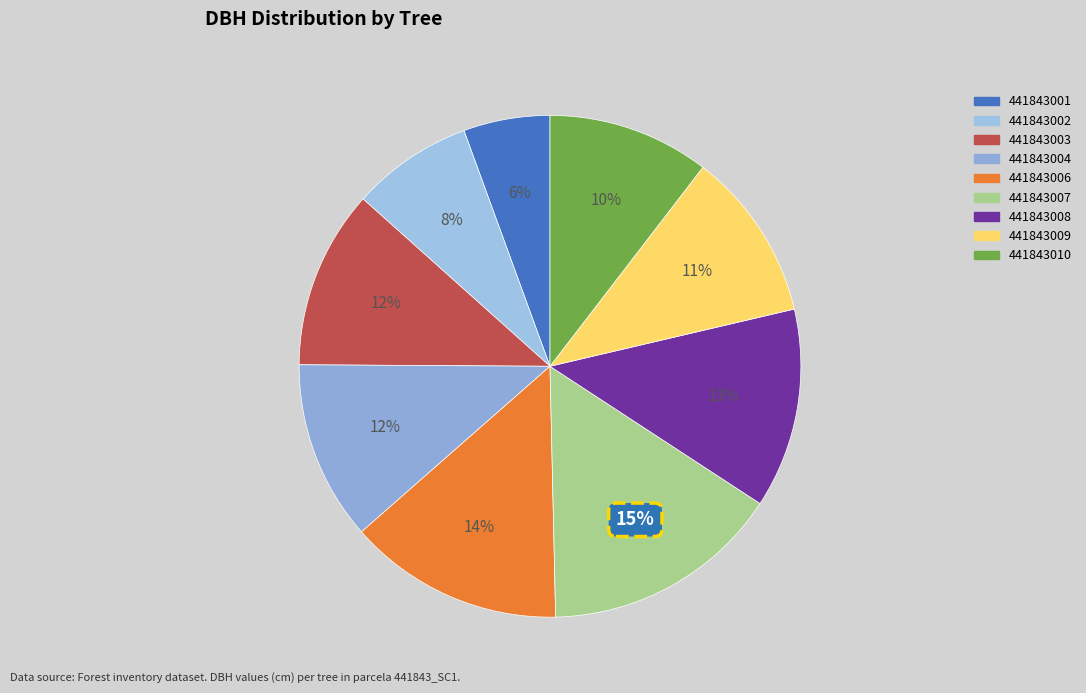

To the nearest percent, what portion does 441843002 represent?

8%